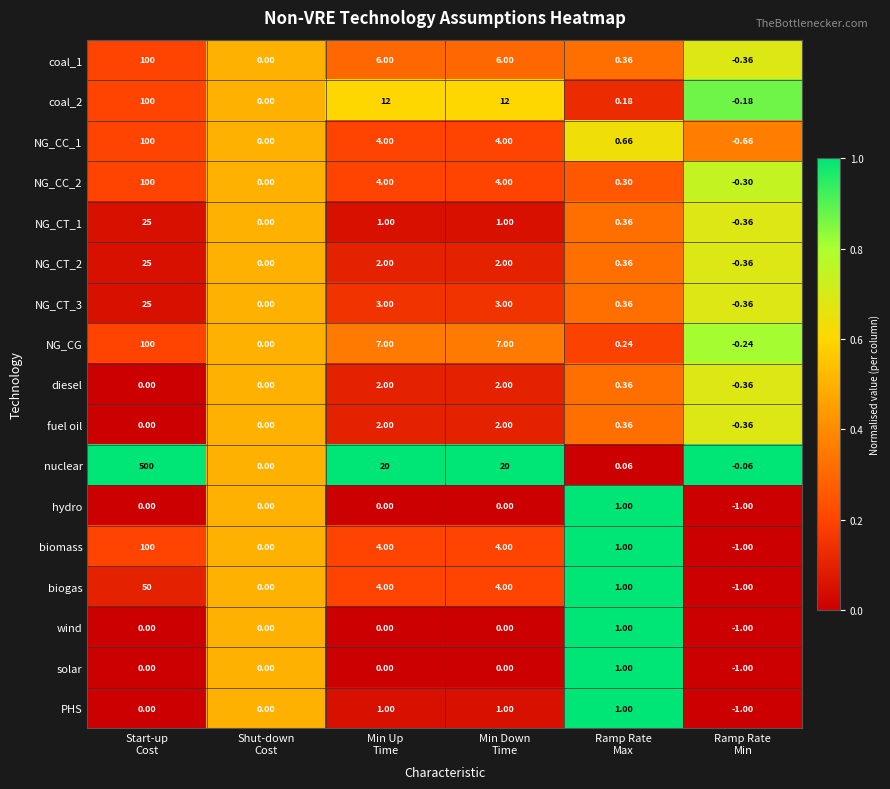

Which series has the widest spread of values?

nuclear